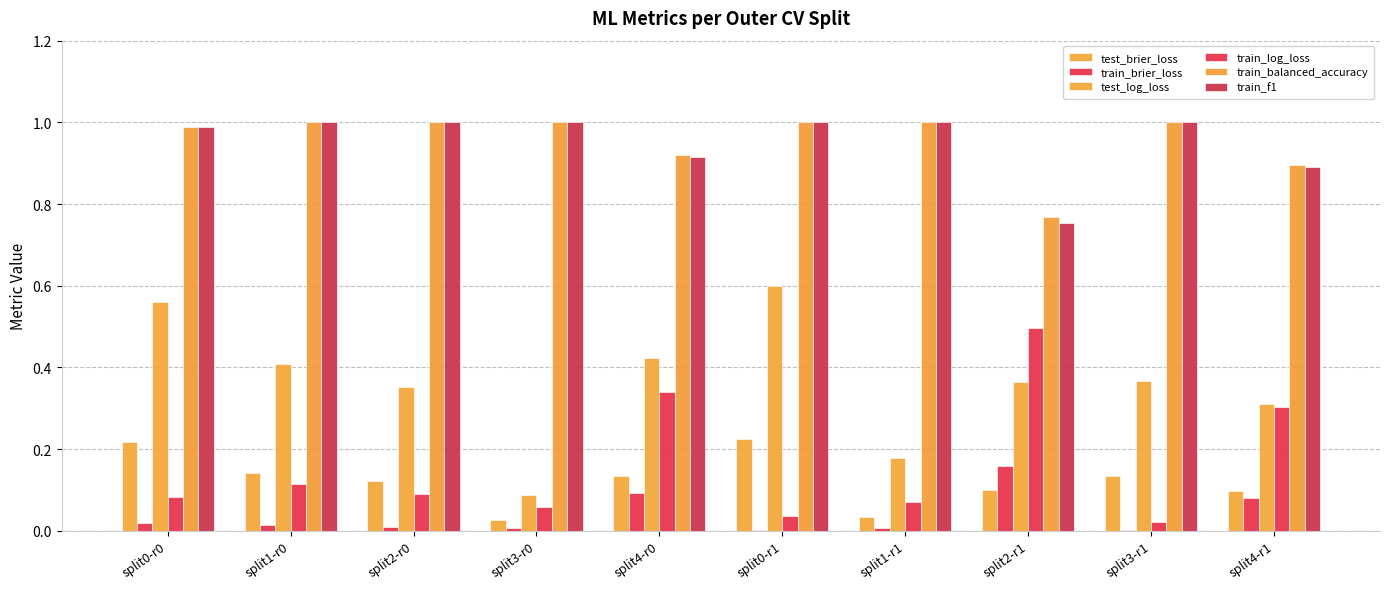

Between split0-r1 and split3-r1, which series saw the biggest shift?

test_log_loss